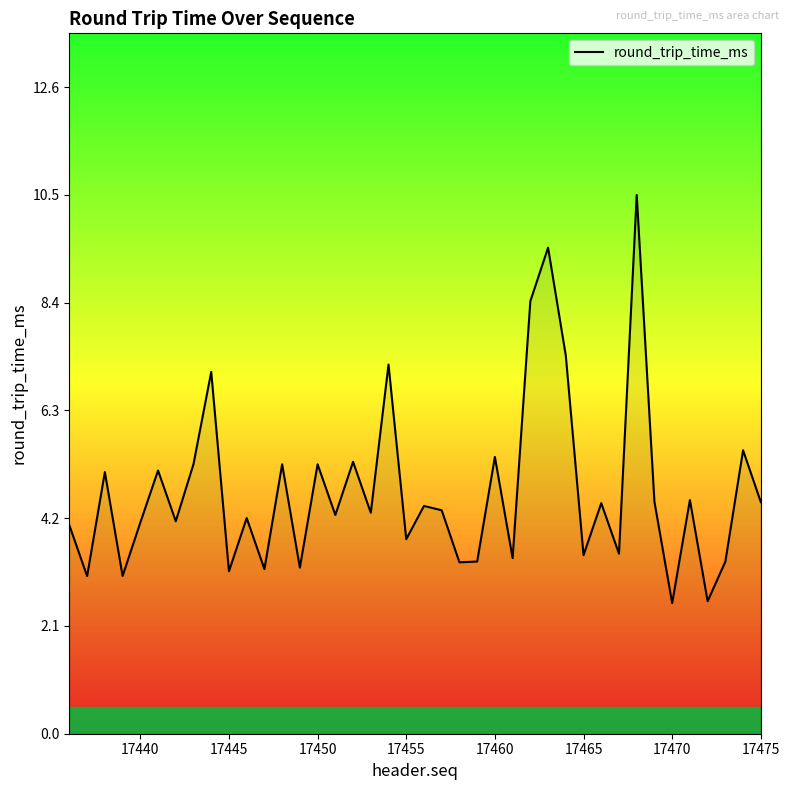

What is the maximum value shown in the chart?

10.5